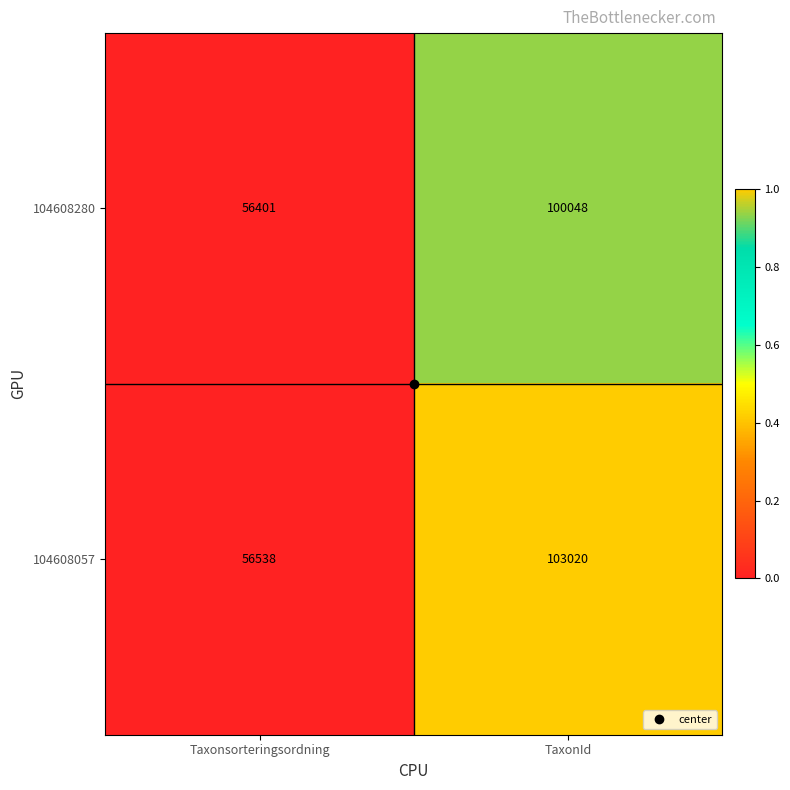

What is the difference between the highest and lowest values at TaxonId?

2972